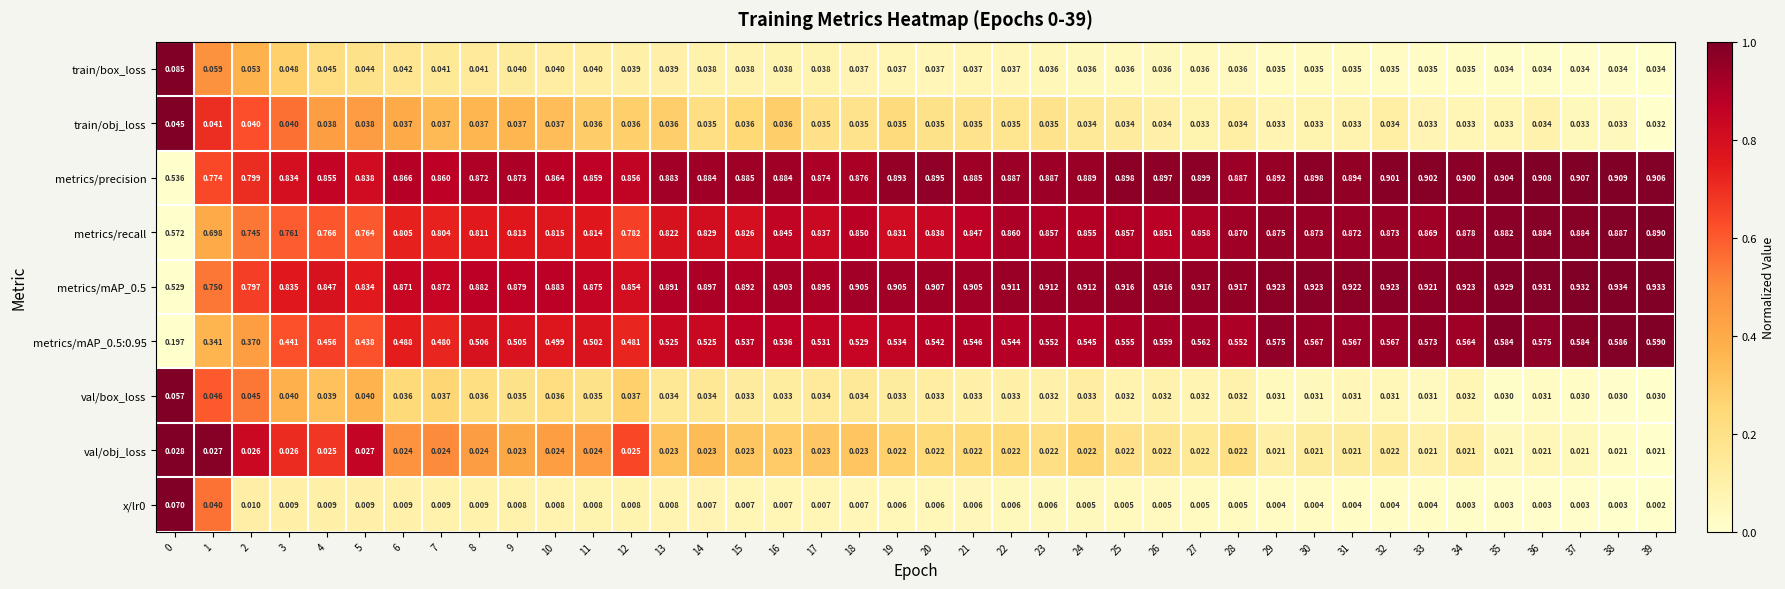

Which series changed the most between 27 and 34?

metrics/recall